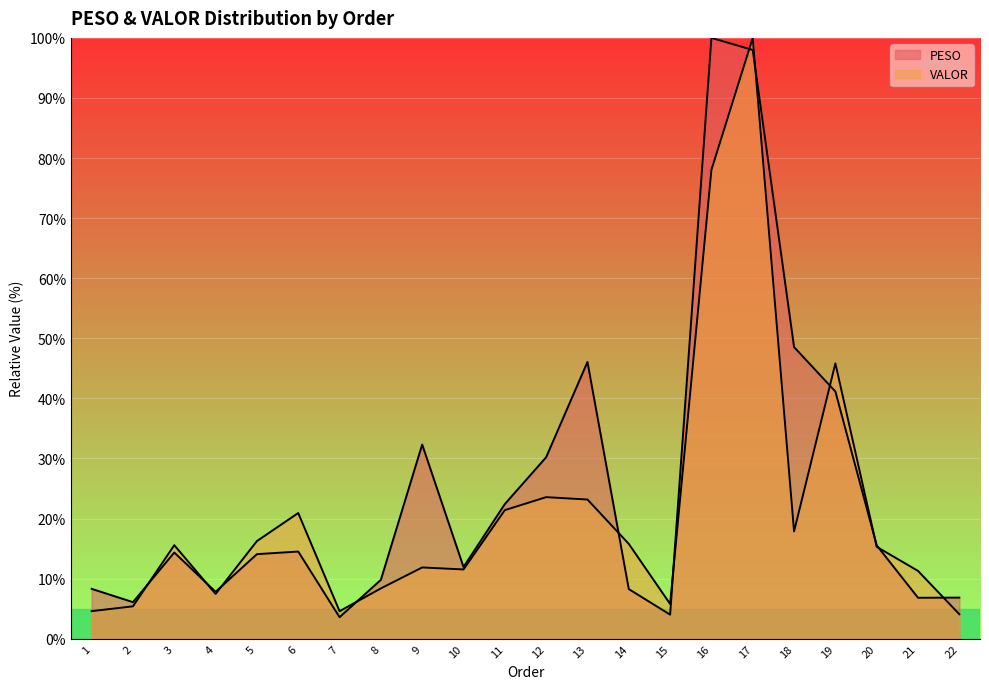

List the series in order of their peak value, lowest first.

PESO, VALOR